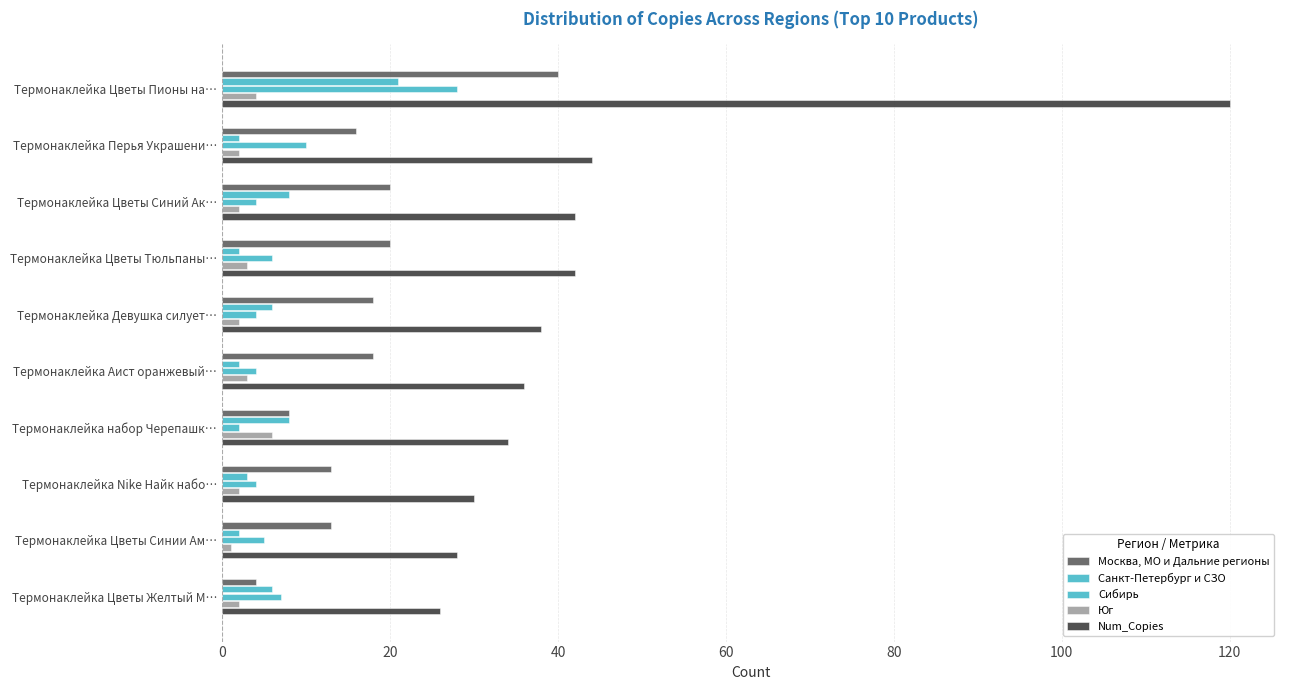

Reading right to left, list all the values displayed in this chart.

Москва, МО и Дальние регионы: 4	13	13	8	18	18	20	20	16	40
Санкт-Петербург и СЗО: 6	2	3	8	2	6	2	8	2	21
Сибирь: 7	5	4	2	4	4	6	4	10	28
Юг: 2	1	2	6	3	2	3	2	2	4
Num_Copies: 26	28	30	34	36	38	42	42	44	120